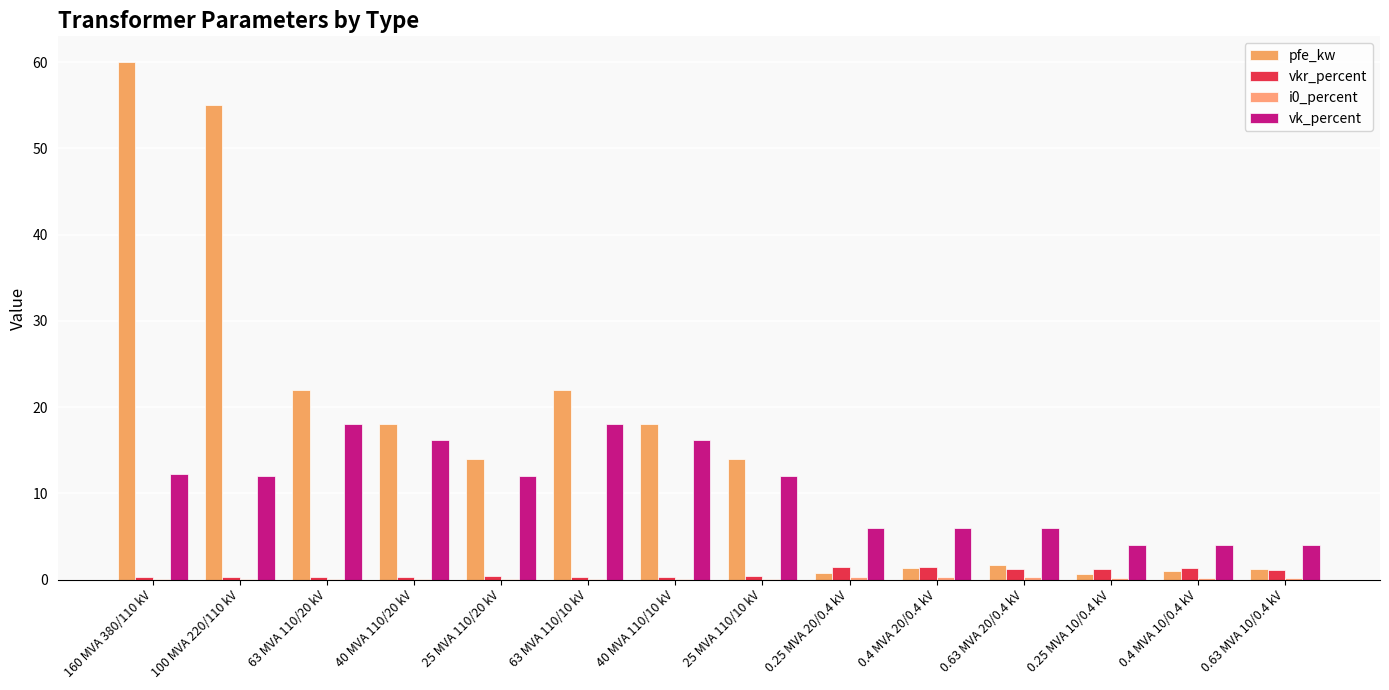

Is it true that i0_percent equals 0.1 at 25 MVA 110/20 kV?

True